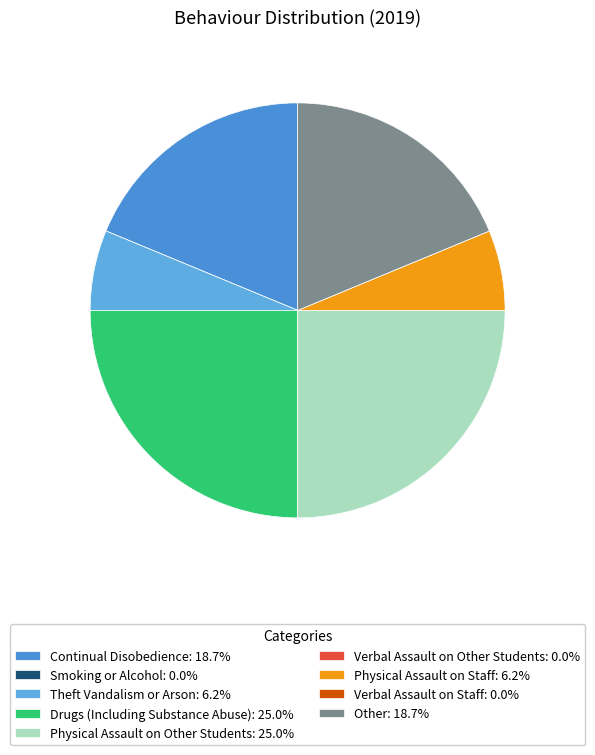

Rank the categories by value from lowest to highest.

Smoking or Alcohol, Verbal Assault on Other Students, Verbal Assault on Staff, Theft Vandalism or Arson, Physical Assault on Staff, Continual Disobedience, Other, Drugs (Including Substance Abuse), Physical Assault on Other Students